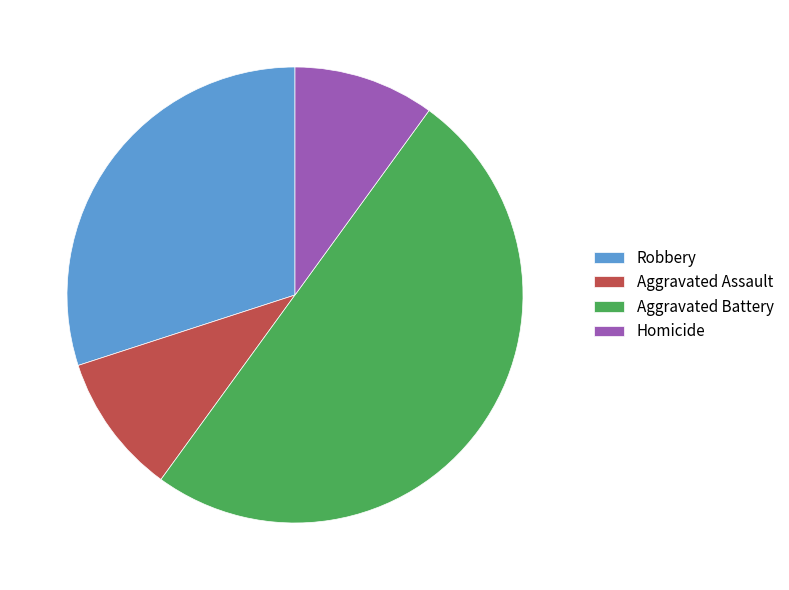

Do Aggravated Battery and Aggravated Assault together represent more than half of the pie?

Yes